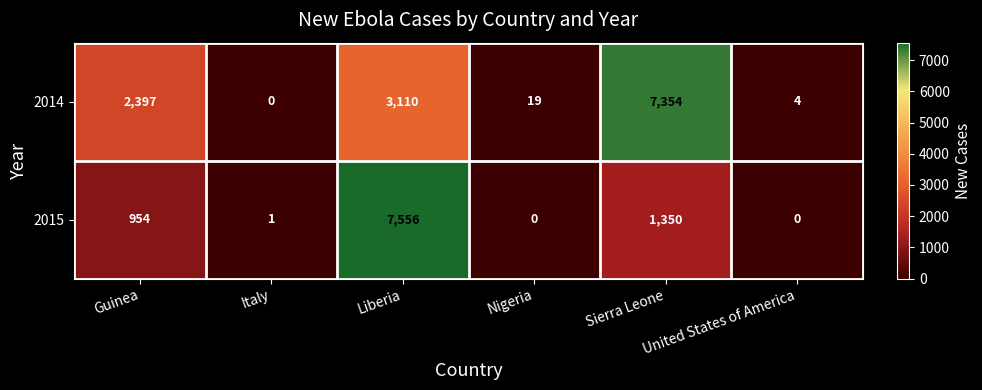

Where is 2015 nearest to the value 3778?

Sierra Leone